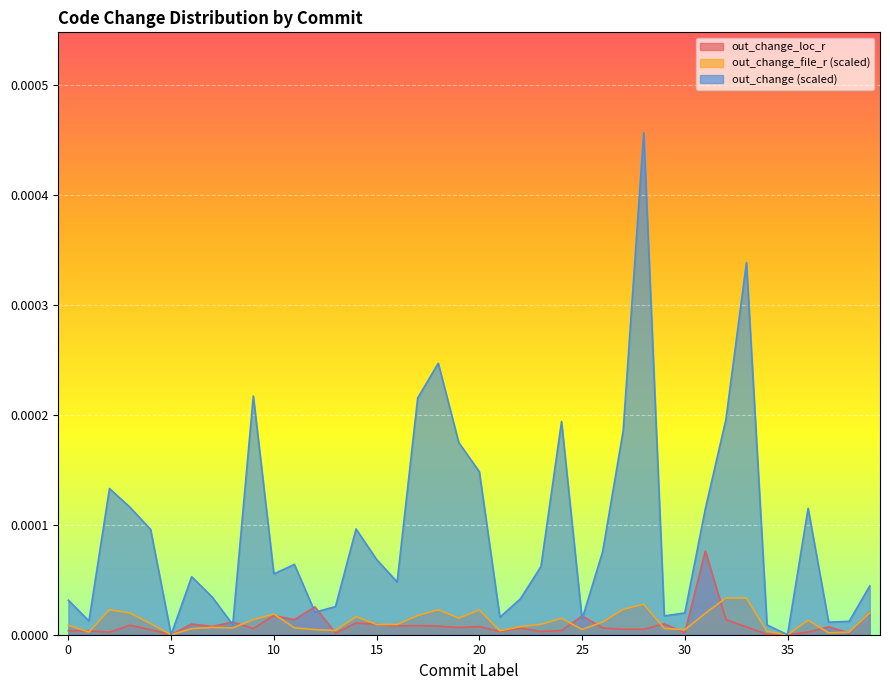

How many intersections are there between out_change_file_r and out_change_loc_r?

16